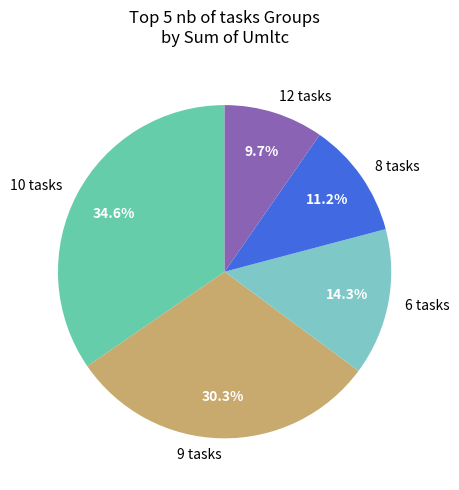

Count the number of slices in the pie.

5